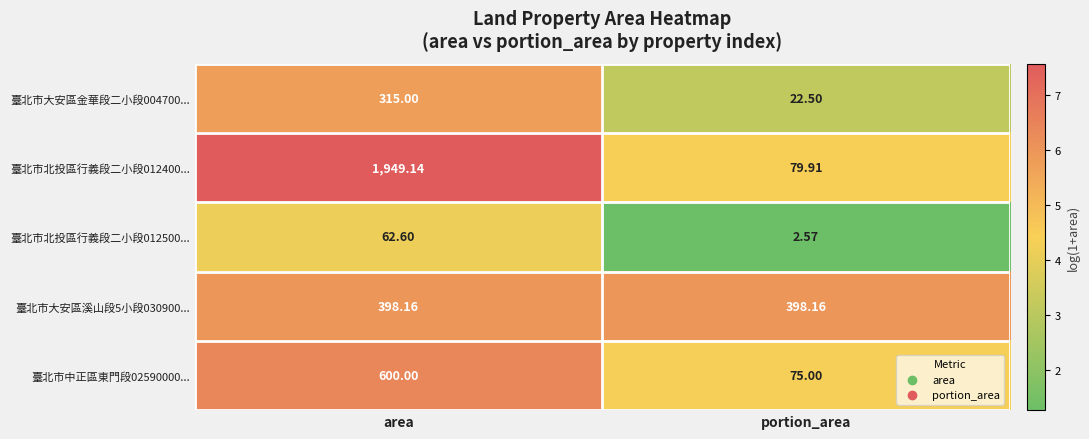

What is the maximum value shown in the chart?

1949.1